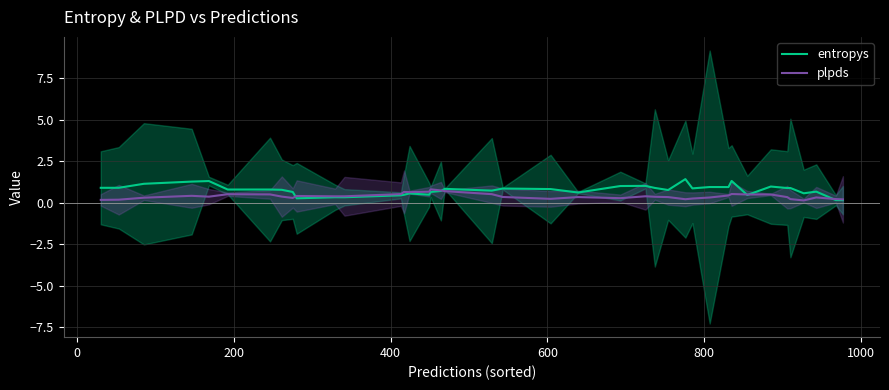

At 200, list the series in order from smallest to largest.

plpds, entropys